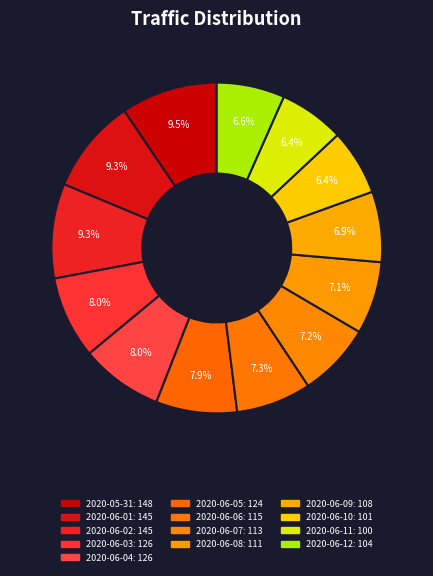

Is it true that 2020-06-06 is 7% of the pie?

True